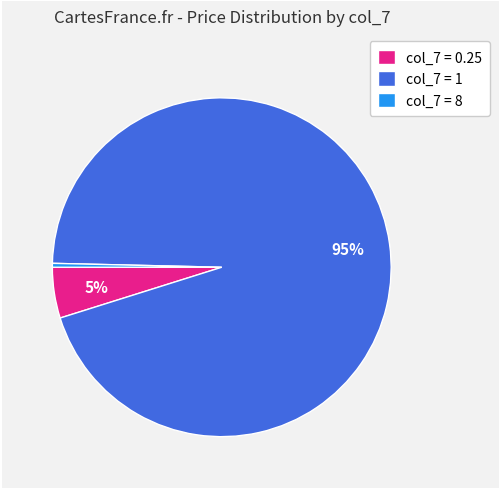

Count the number of slices in the pie.

3